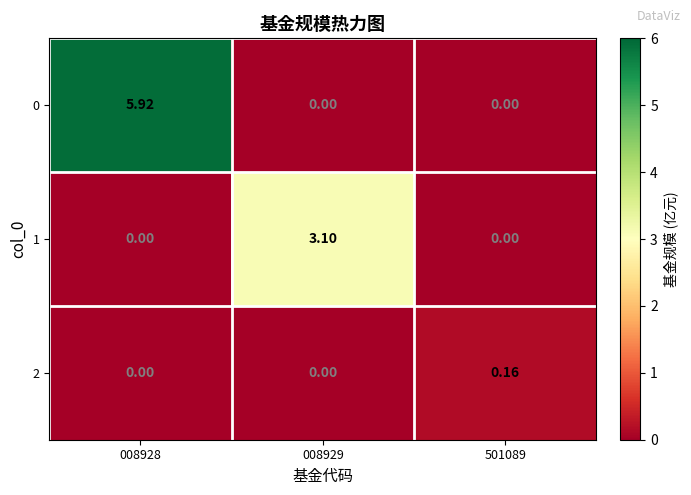

How many categories are shown in the chart?

3